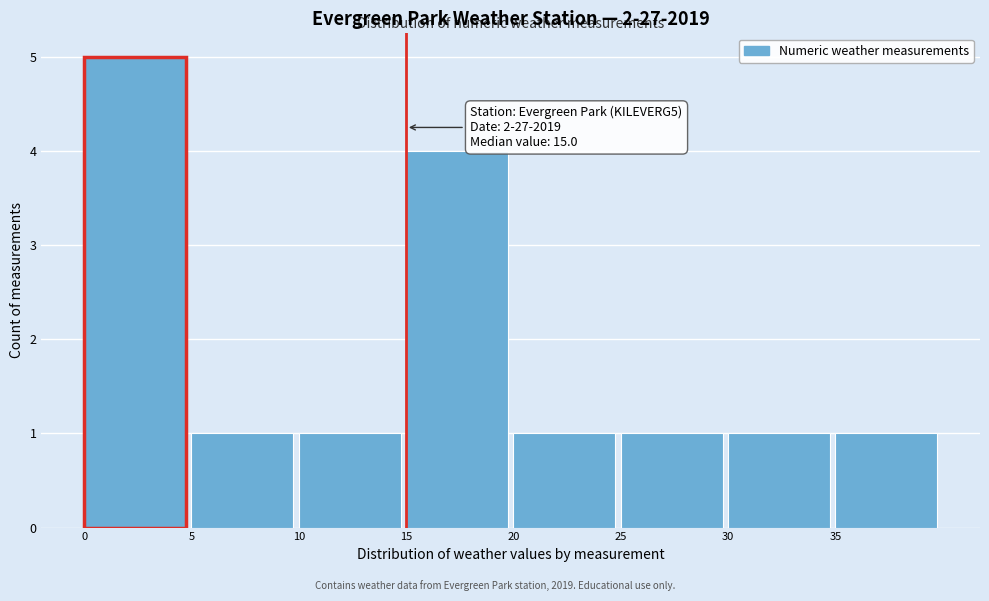

Which range on the x-axis has the tallest bar?

0 to 5